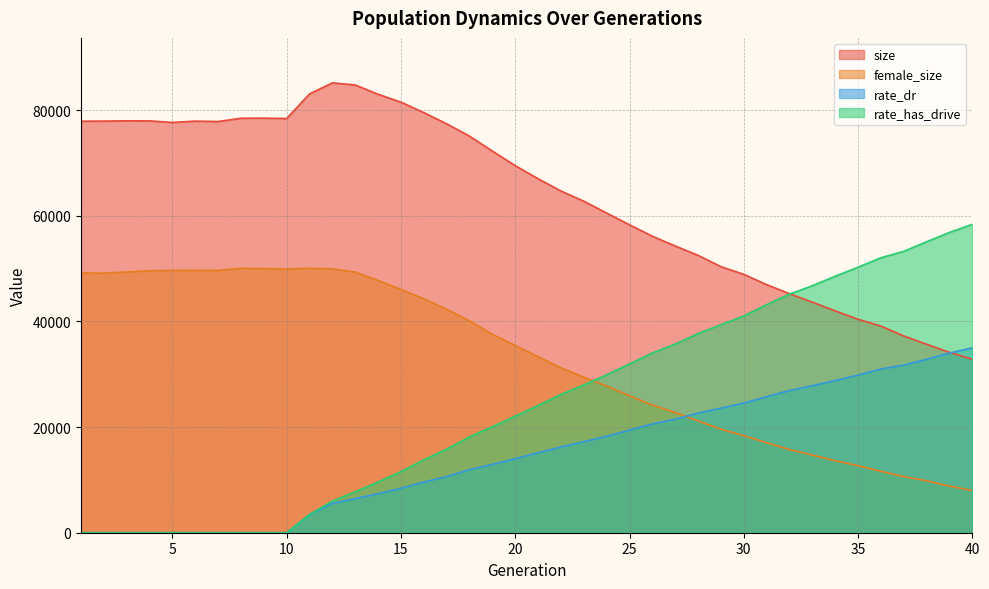

The rate_has_drive series shows 9619.6 at 14. True or false?

True